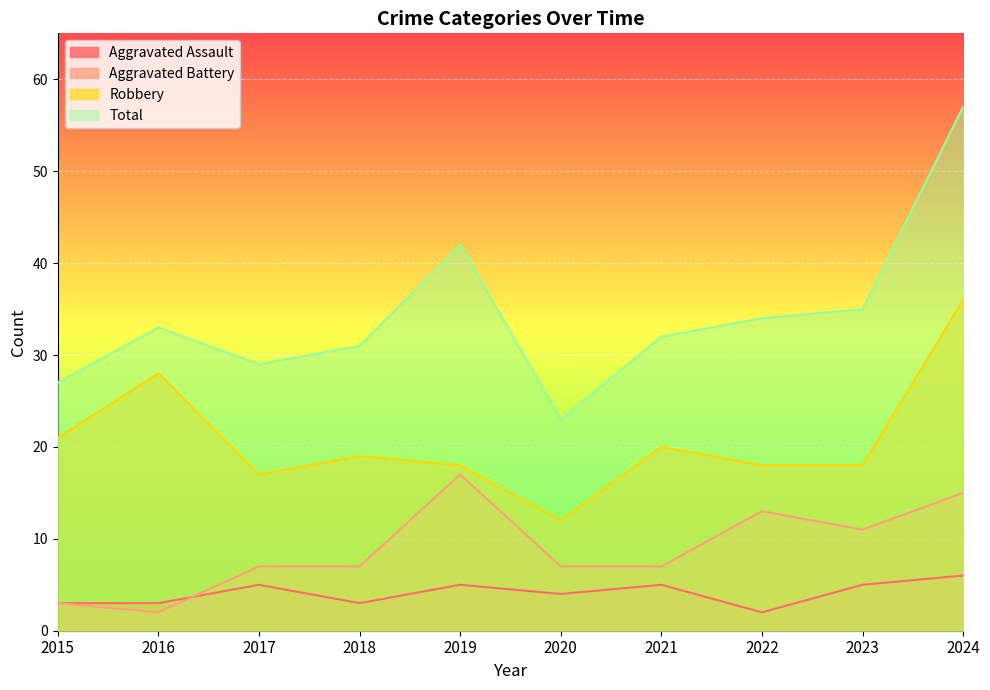

Is it true that Aggravated Battery equals 3 at 2015?

True